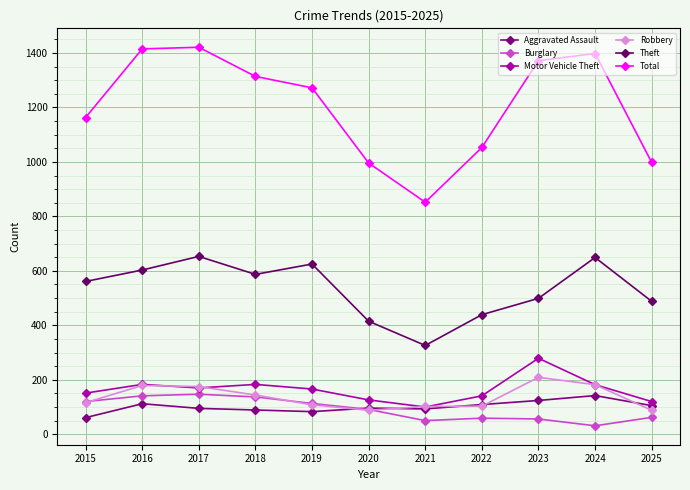

After their last crossing, which series has the higher values: Burglary or Robbery?

Robbery